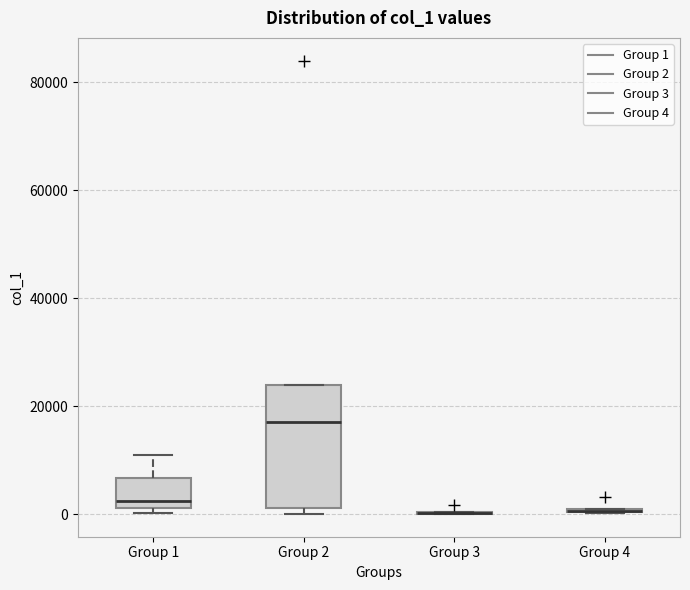

Which box is the tallest, from its lower edge to its upper edge?

Group 2